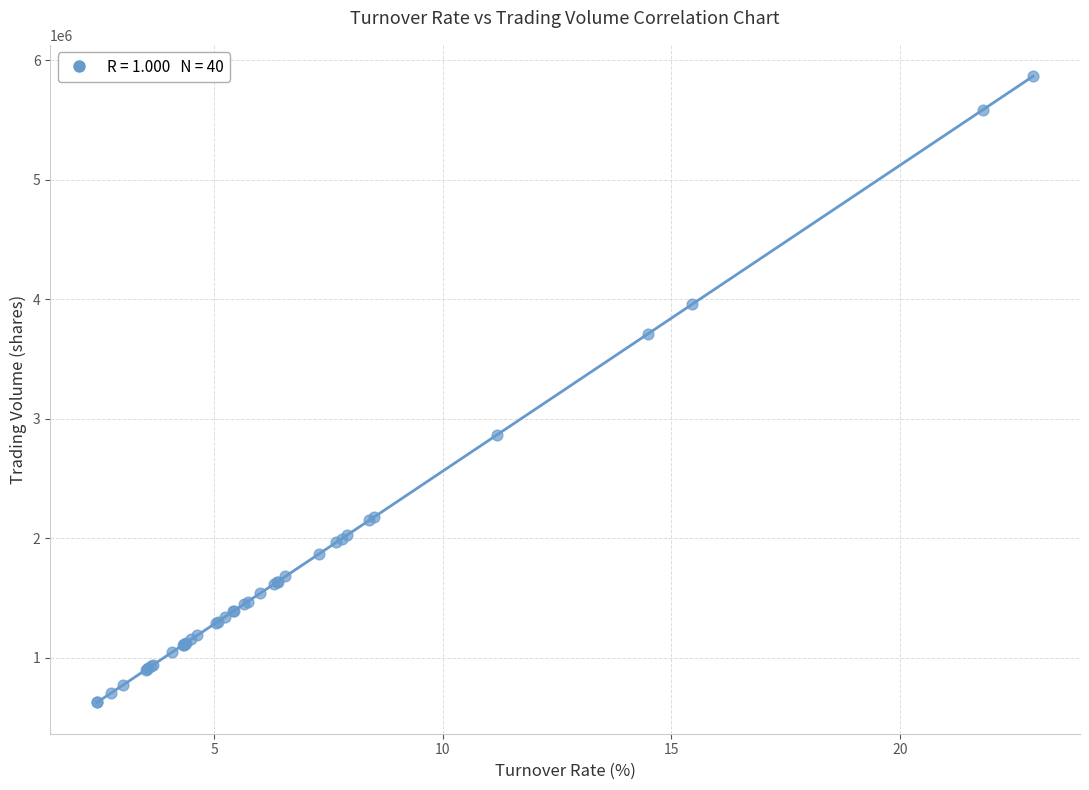

What Y value in the scatter plot is closest to 3246335?

2865881